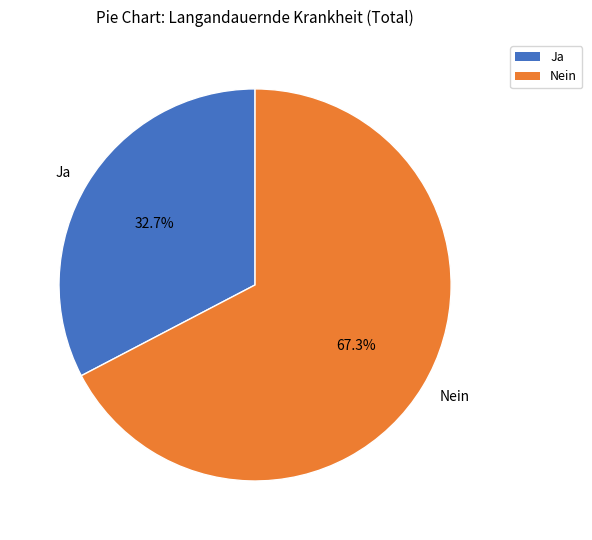

What is the largest slice in the pie chart?

Nein